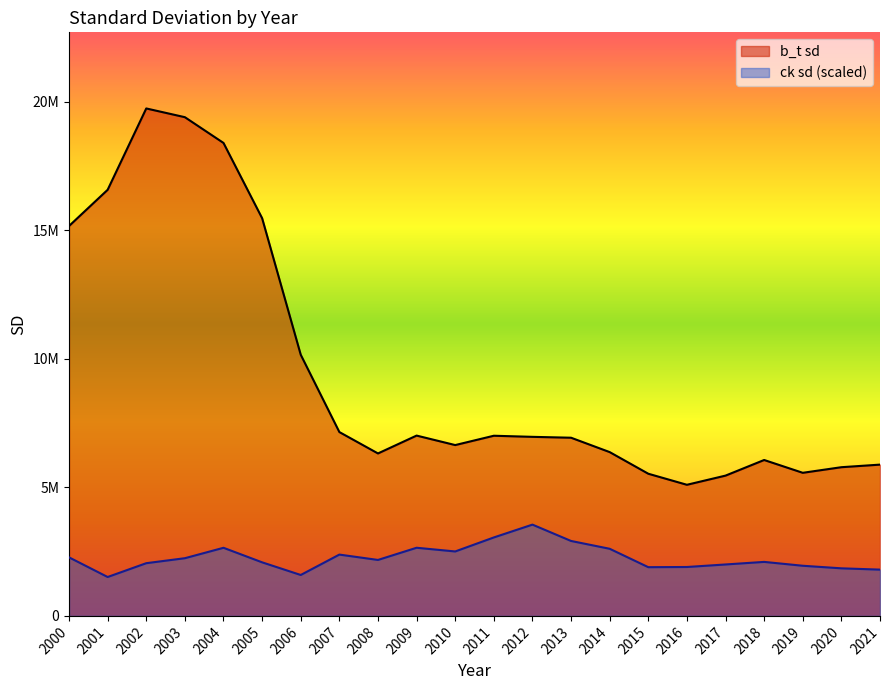

Is the value of ck at 2000 greater than the value of b_t at 2004?

No